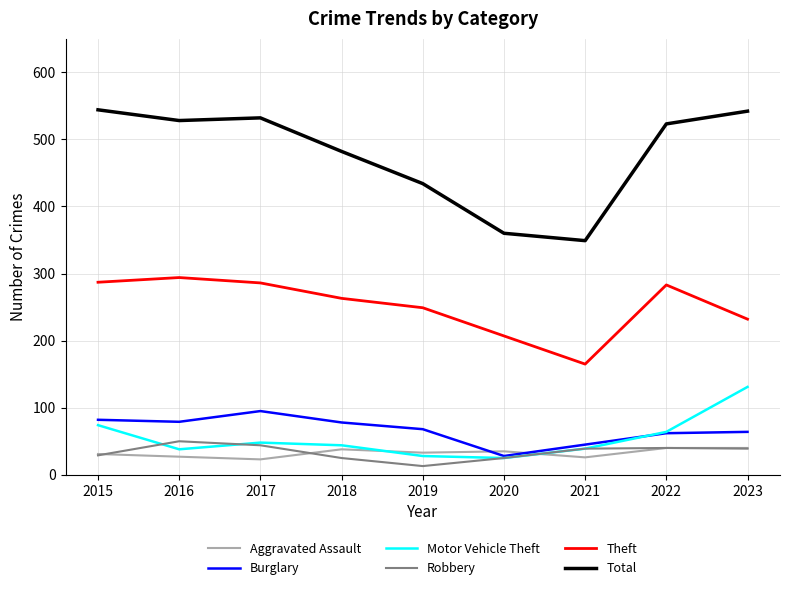

The value of Motor Vehicle Theft at 2022 is 99. True or false?

False